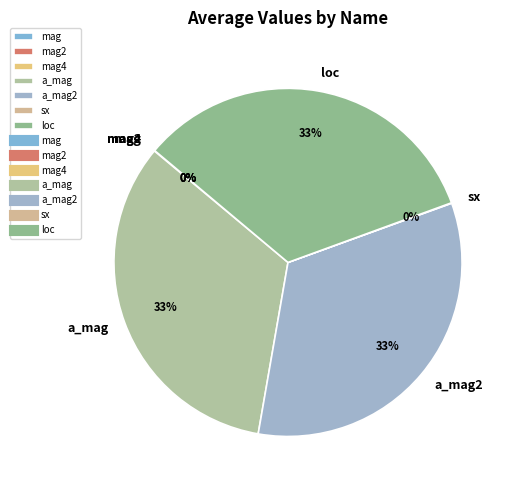

To the nearest percent, what is the average slice percentage?

14%